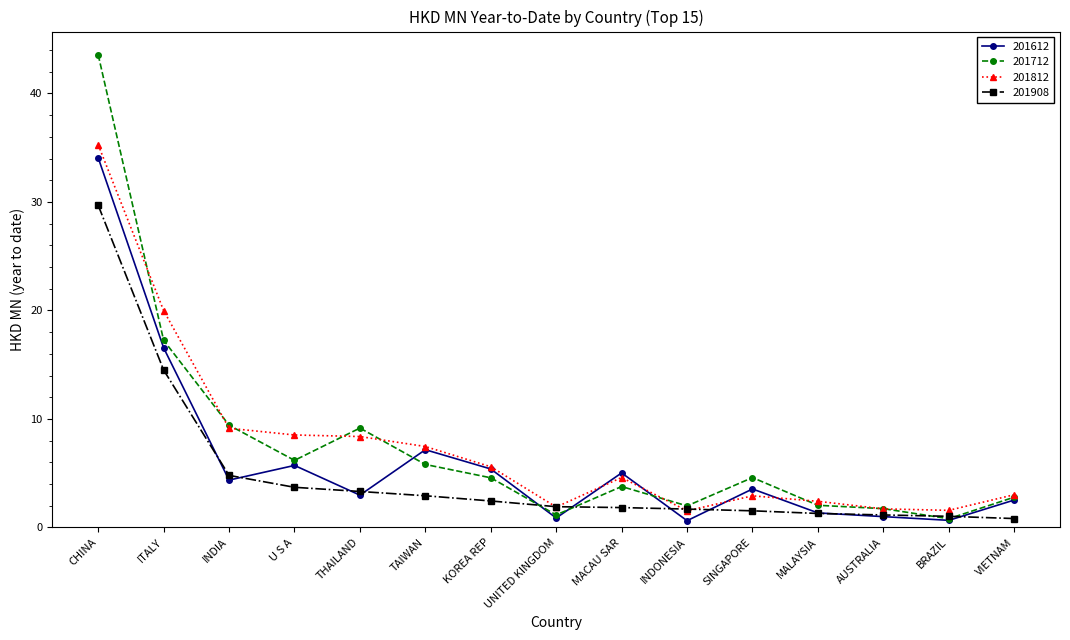

What is the label of the 4th point from the left?

U S A